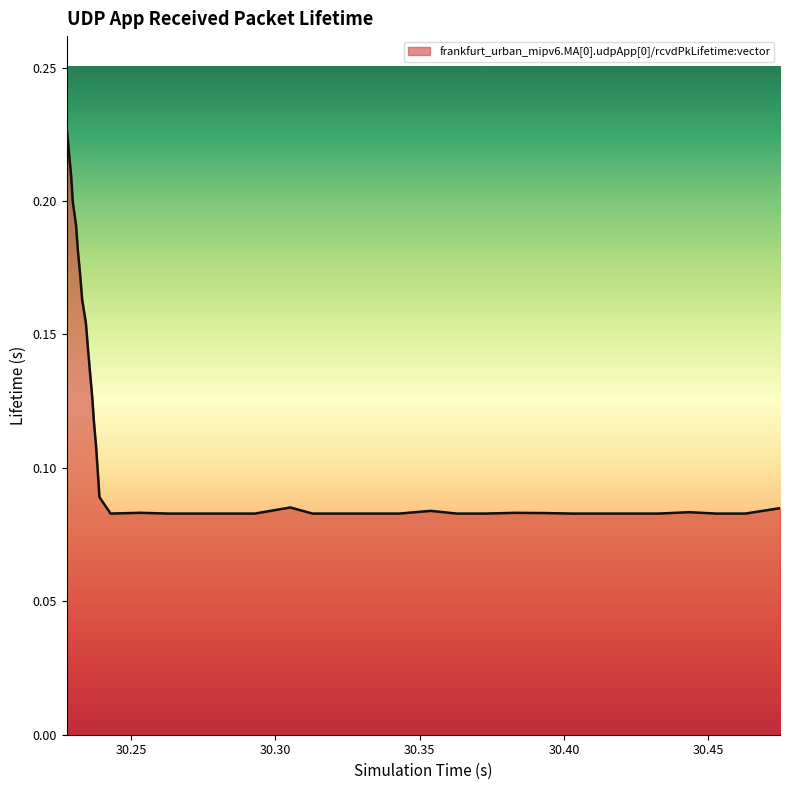

How many lines are shown in the chart?

1